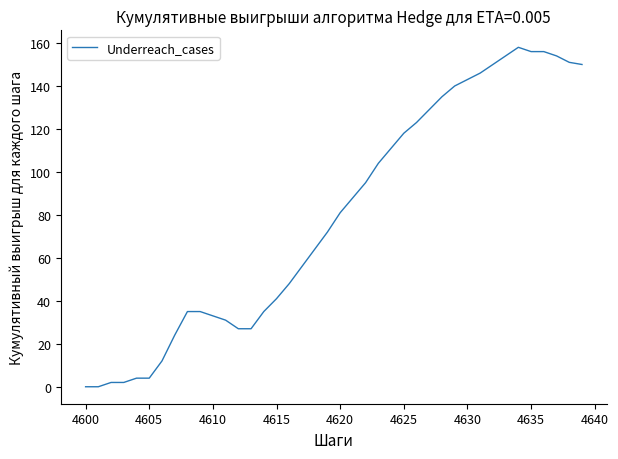

What is the maximum value shown in the chart?

158